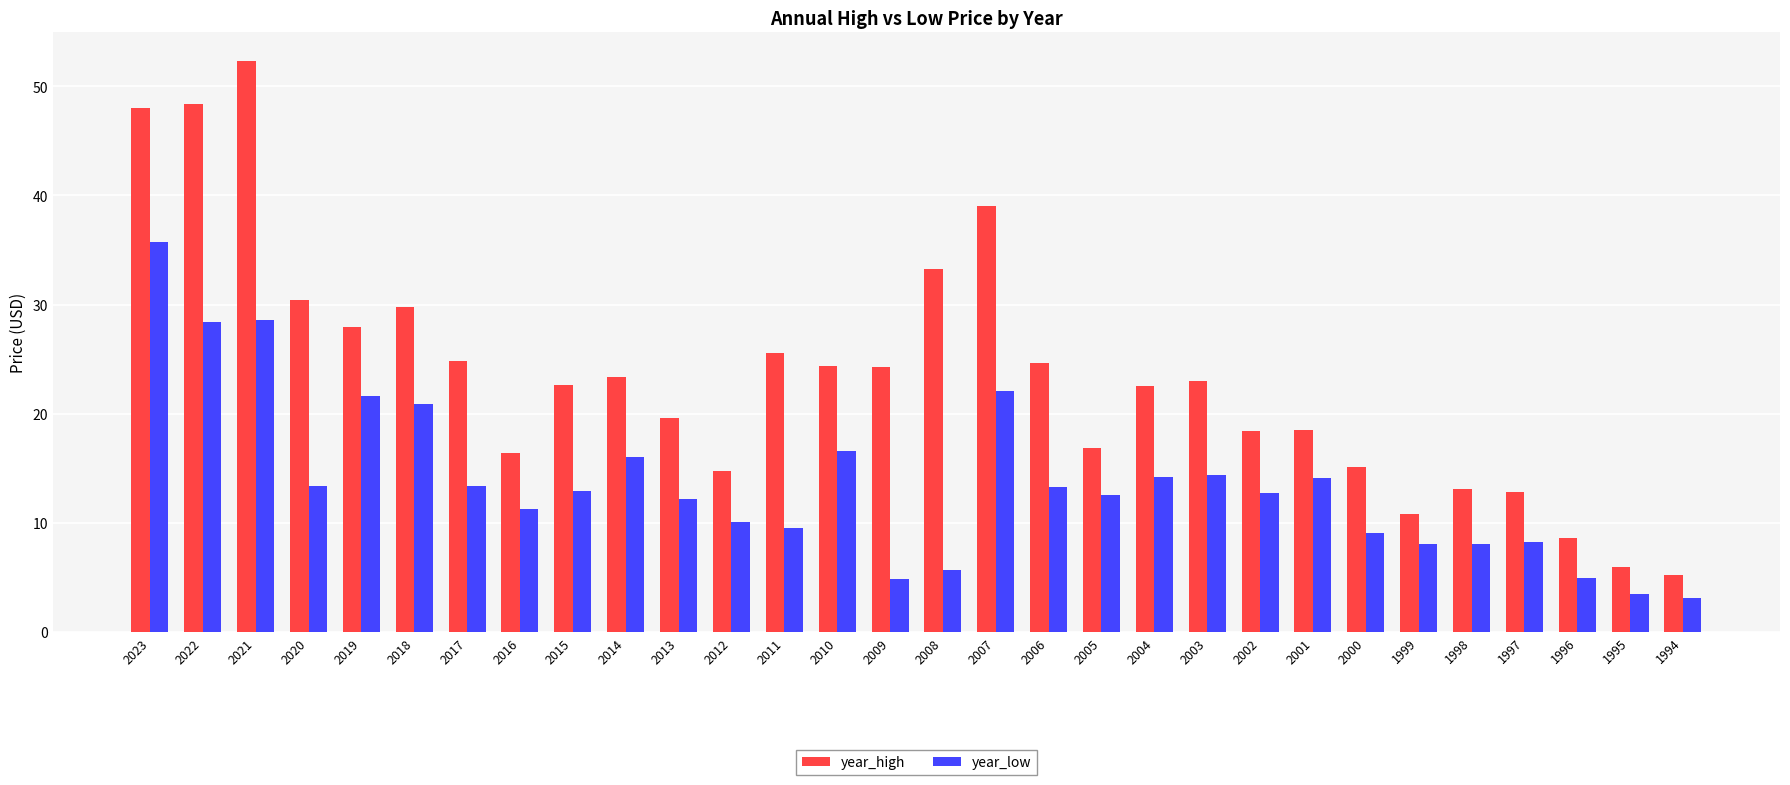

Read the year_high value at 2020.

30.4